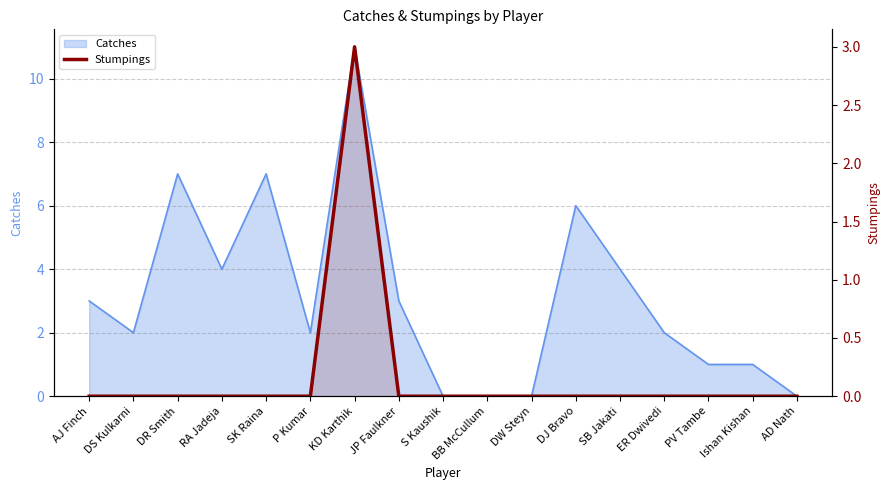

True or false: there are more than 1 points higher than both neighbors.

False